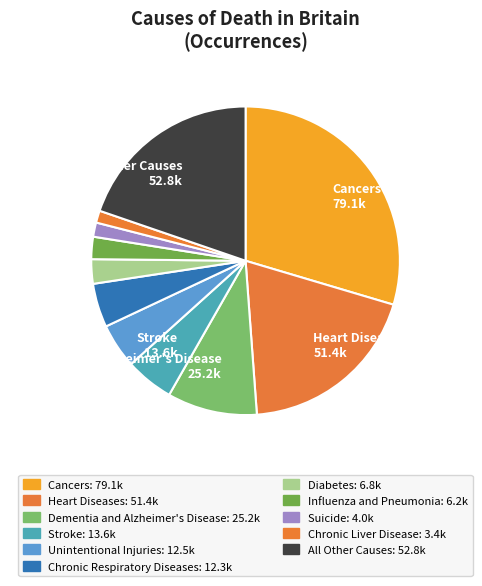

How many slices are in this pie chart?

11